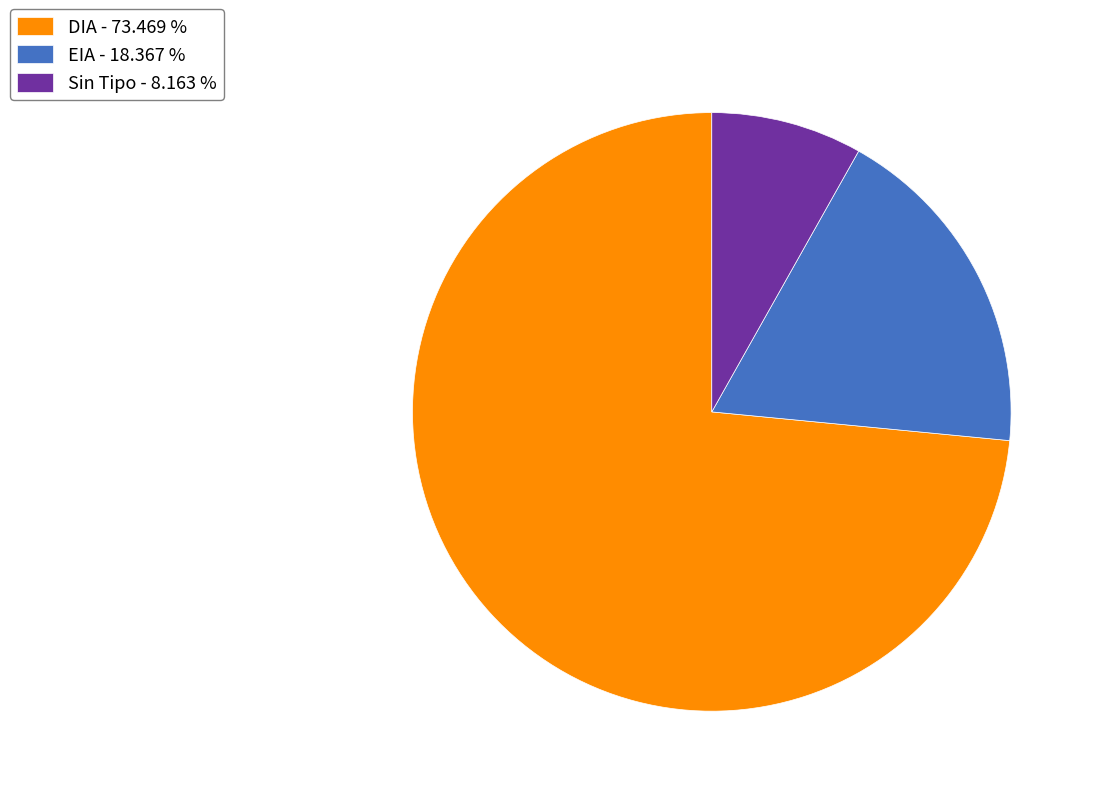

Which category has the smallest portion of the pie?

Sin Tipo - 8.163 %